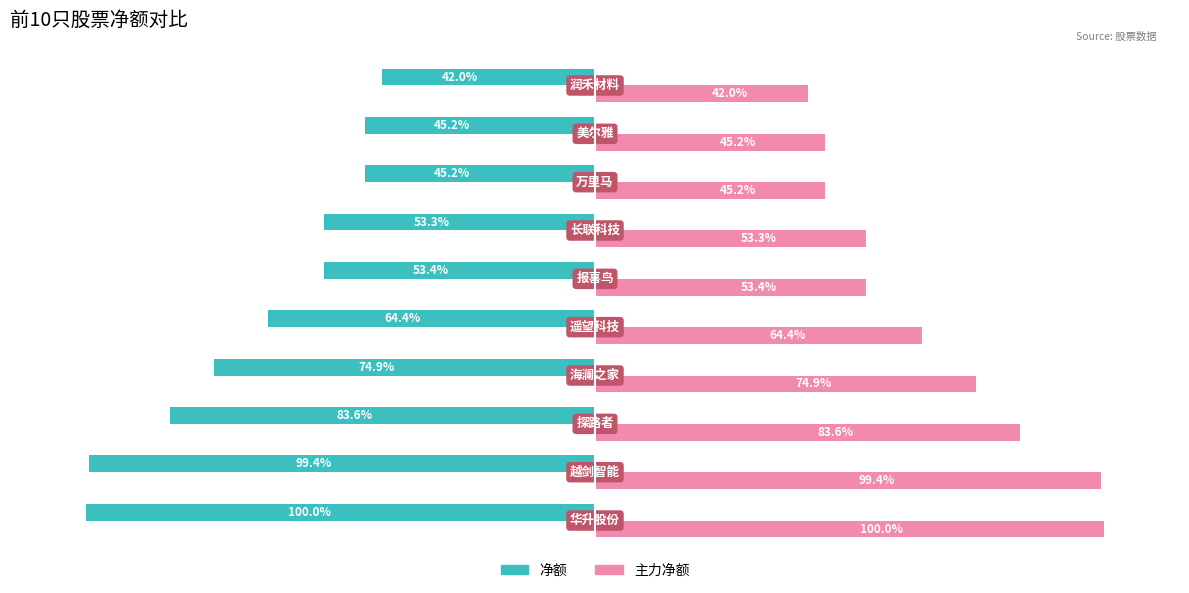

Rank the series by their maximum value, from lowest to highest.

净额, 主力净额